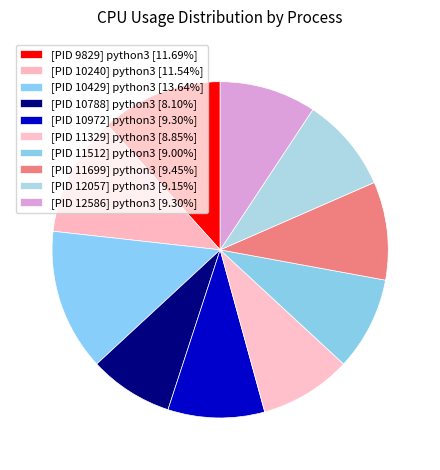

Is the sum of [PID 11329] python3 and [PID 11699] python3 greater than half?

No